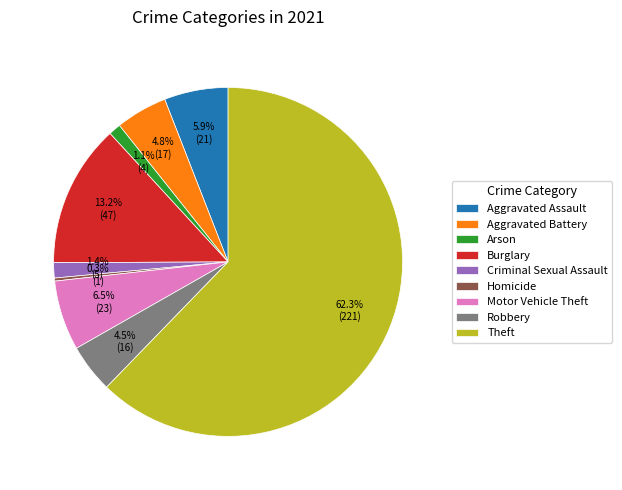

Count the number of slices in the pie.

9